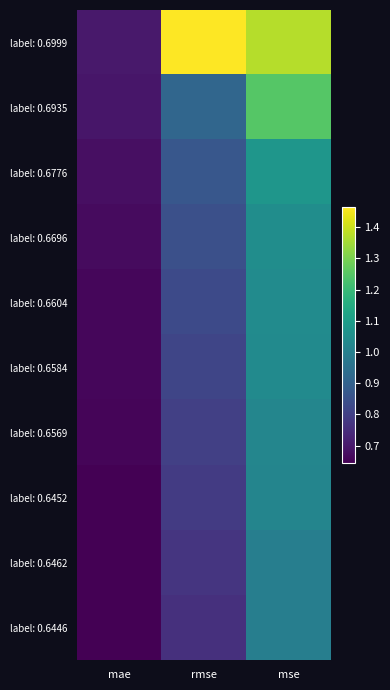

At which category does the chart reach its minimum across all series?

mae